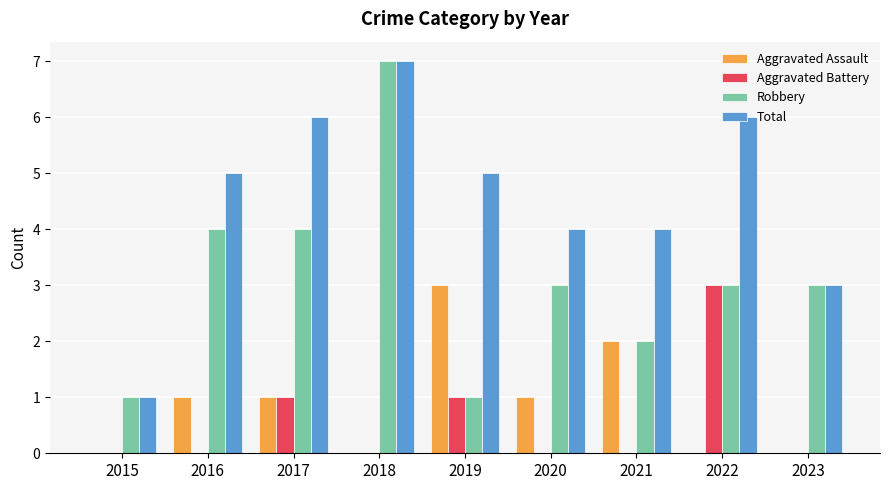

Is the value of Aggravated Battery at 2016 greater than the value of Robbery at 2019?

No